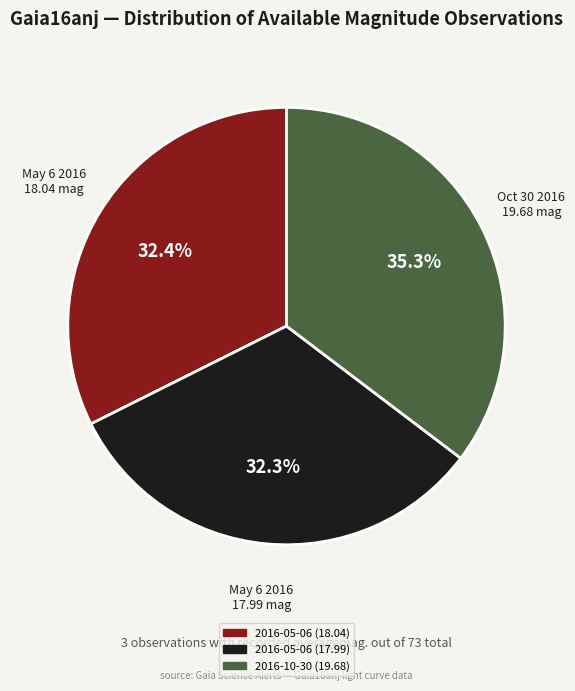

True or false: 2016-10-30 (19.68) accounts for 30% of the total.

False